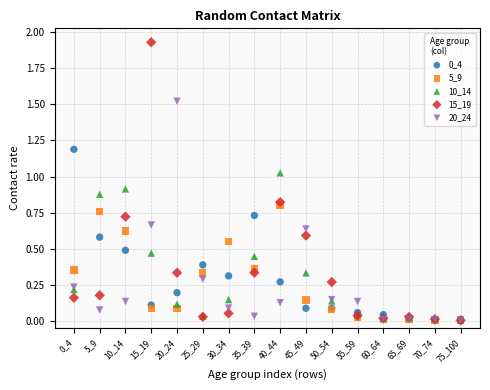

Which series reaches the maximum Y coordinate?

15_19